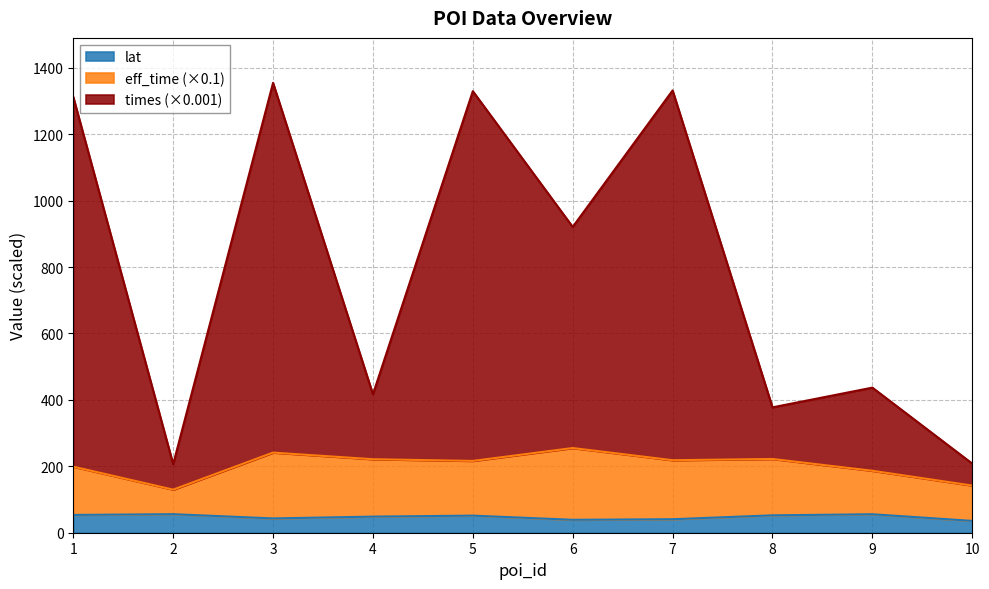

True or false: eff_time and times cross at least once.

False